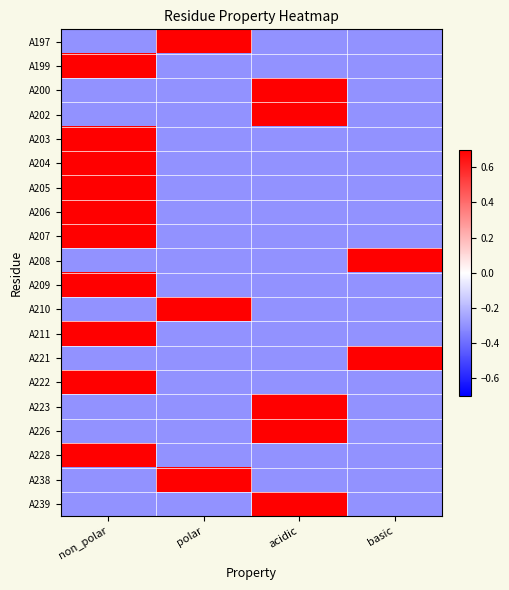

Reading left to right, what are all the values shown in this chart?

A197: non_polar=-0.3	polar=0.7	acidic=-0.3	basic=-0.3
A199: non_polar=0.7	polar=-0.3	acidic=-0.3	basic=-0.3
A200: non_polar=-0.3	polar=-0.3	acidic=0.7	basic=-0.3
A202: non_polar=-0.3	polar=-0.3	acidic=0.7	basic=-0.3
A203: non_polar=0.7	polar=-0.3	acidic=-0.3	basic=-0.3
A204: non_polar=0.7	polar=-0.3	acidic=-0.3	basic=-0.3
A205: non_polar=0.7	polar=-0.3	acidic=-0.3	basic=-0.3
A206: non_polar=0.7	polar=-0.3	acidic=-0.3	basic=-0.3
A207: non_polar=0.7	polar=-0.3	acidic=-0.3	basic=-0.3
A208: non_polar=-0.3	polar=-0.3	acidic=-0.3	basic=0.7
A209: non_polar=0.7	polar=-0.3	acidic=-0.3	basic=-0.3
A210: non_polar=-0.3	polar=0.7	acidic=-0.3	basic=-0.3
A211: non_polar=0.7	polar=-0.3	acidic=-0.3	basic=-0.3
A221: non_polar=-0.3	polar=-0.3	acidic=-0.3	basic=0.7
A222: non_polar=0.7	polar=-0.3	acidic=-0.3	basic=-0.3
A223: non_polar=-0.3	polar=-0.3	acidic=0.7	basic=-0.3
A226: non_polar=-0.3	polar=-0.3	acidic=0.7	basic=-0.3
A228: non_polar=0.7	polar=-0.3	acidic=-0.3	basic=-0.3
A238: non_polar=-0.3	polar=0.7	acidic=-0.3	basic=-0.3
A239: non_polar=-0.3	polar=-0.3	acidic=0.7	basic=-0.3